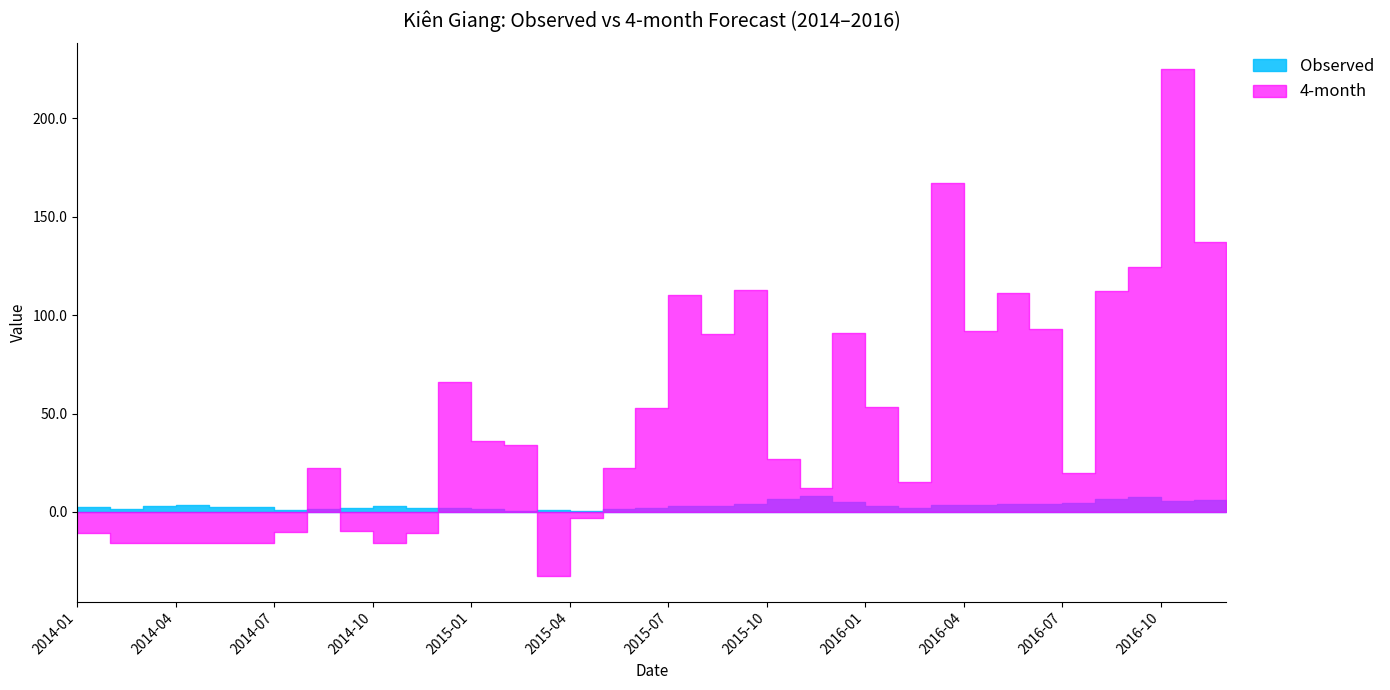

Is it true that Observed equals 3.8 at 2016-09?

False